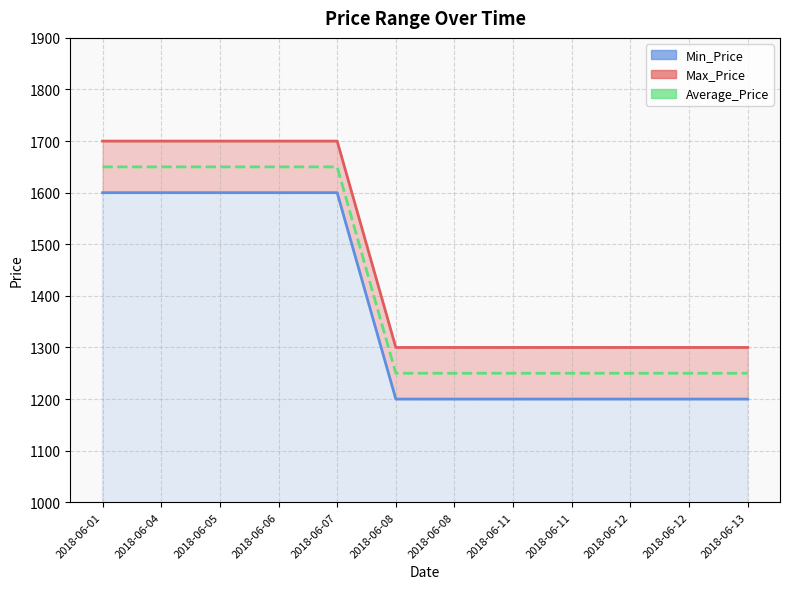

Is it true that Min_Price_line equals 695 at 2018-06-07?

False